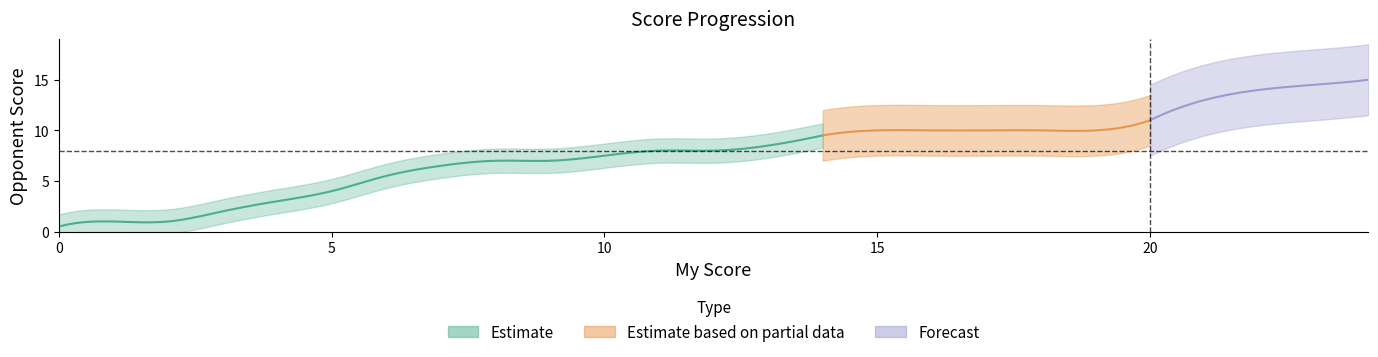

Does the chart display data point markers on the line(s)?

No